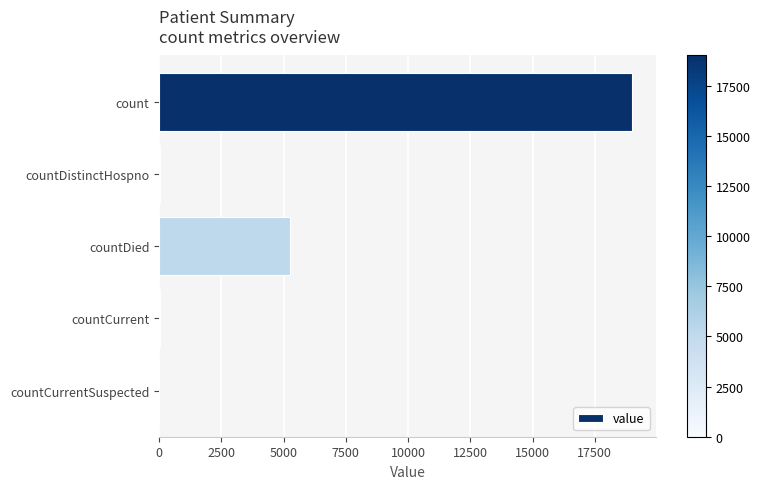

Which category has the highest value across all series?

count